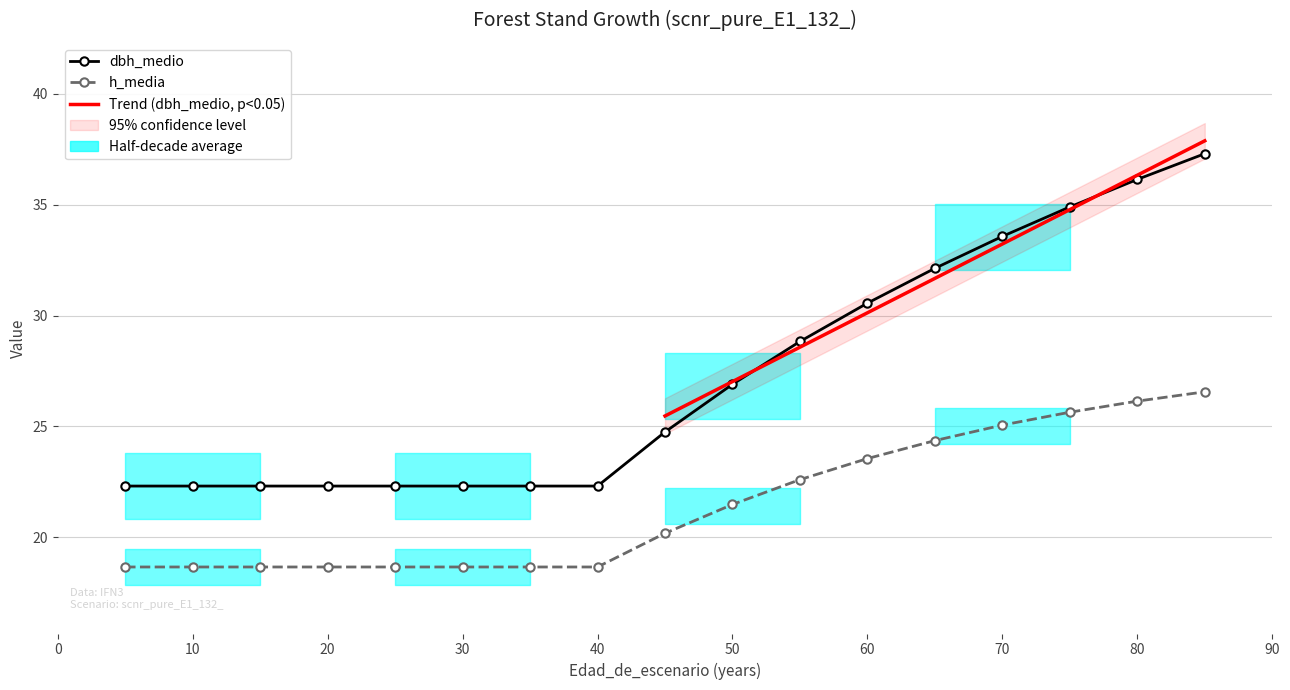

The h_media series shows 4.8 at 30. True or false?

False